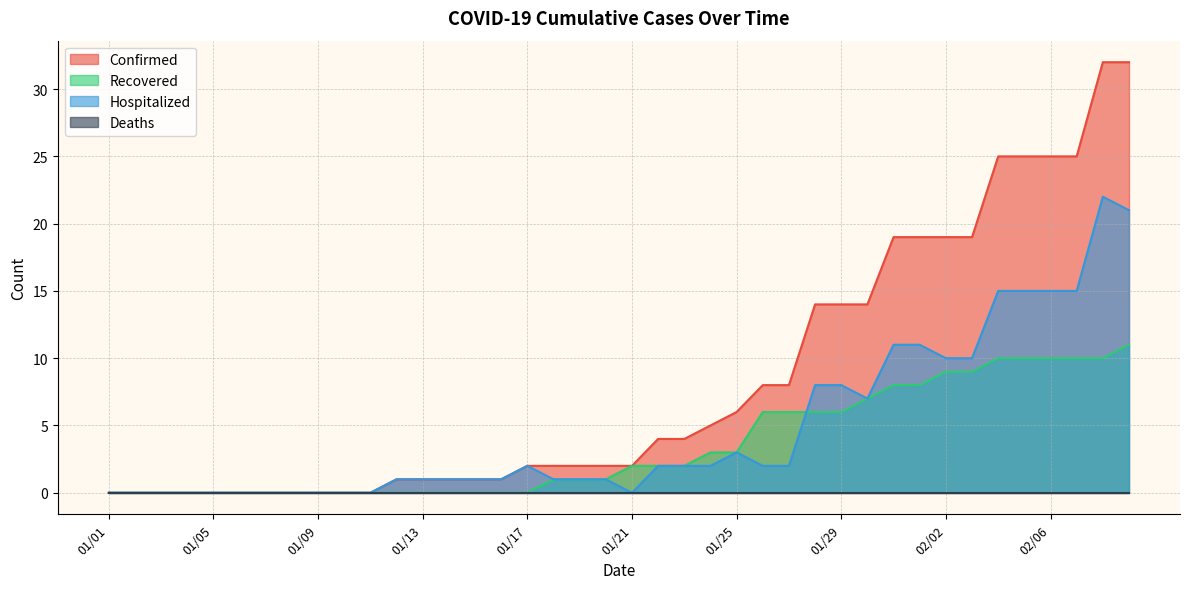

True or false: Recovered and Confirmed intersect in this chart.

False